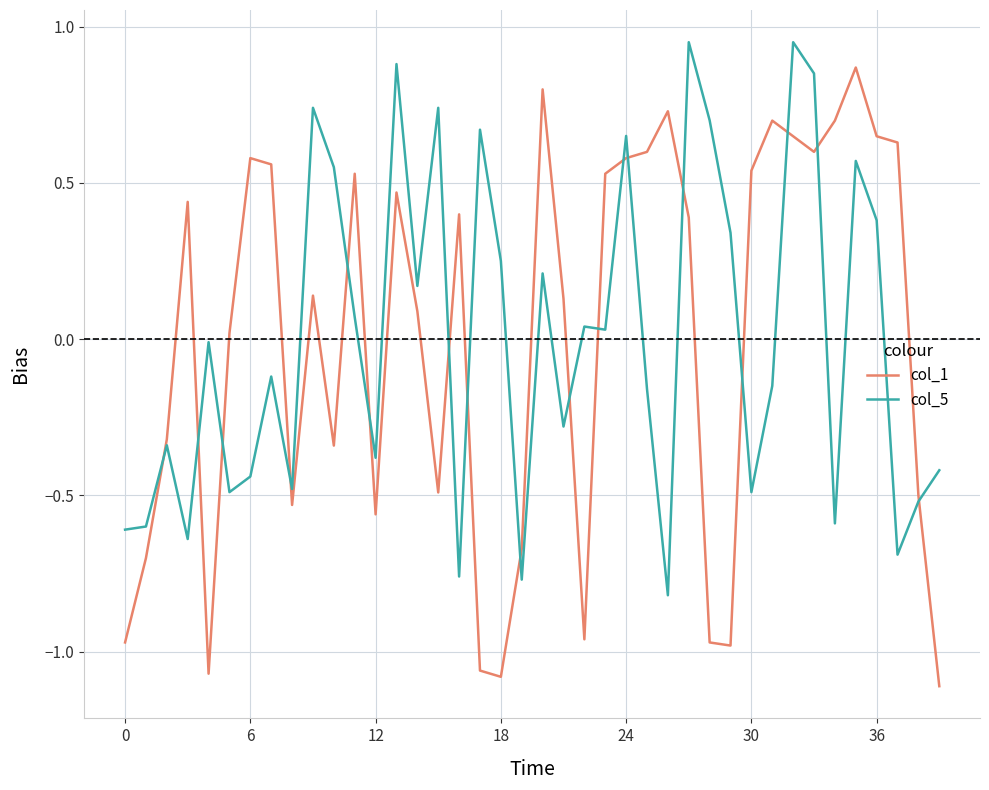

Which series has the widest spread of values?

col_1